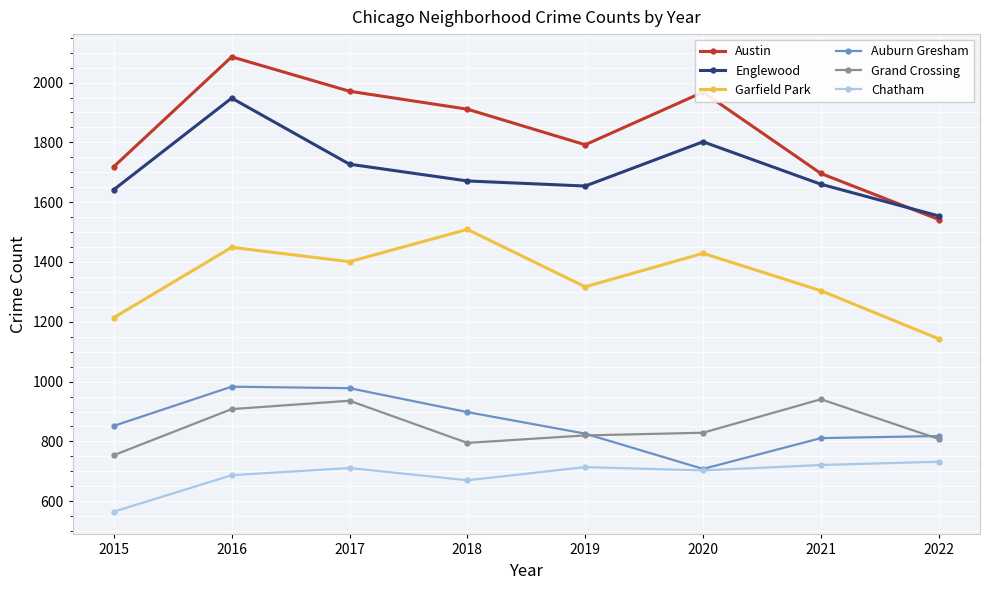

What is the total value across all series at 2021?

7133